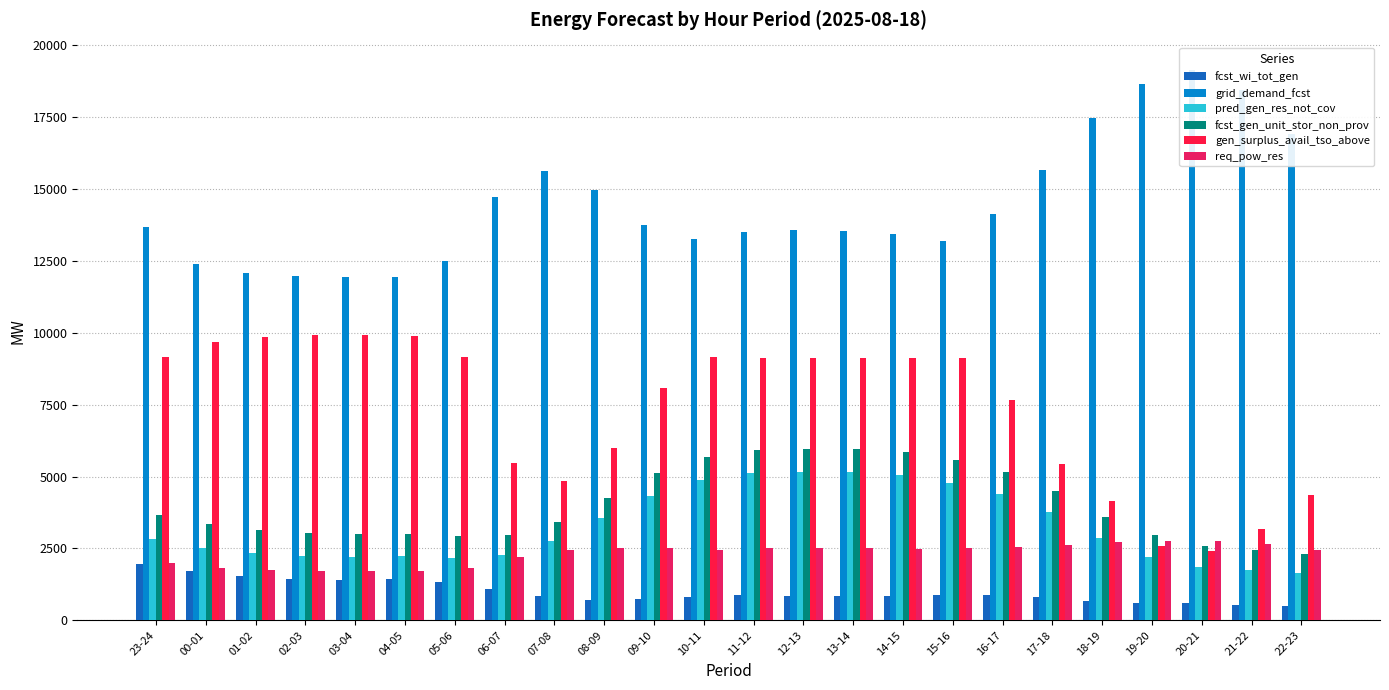

Rank the series by their maximum value, from lowest to highest.

fcst_wi_tot_gen, req_pow_res, pred_gen_res_not_cov, fcst_gen_unit_stor_non_prov, gen_surplus_avail_tso_above, grid_demand_fcst